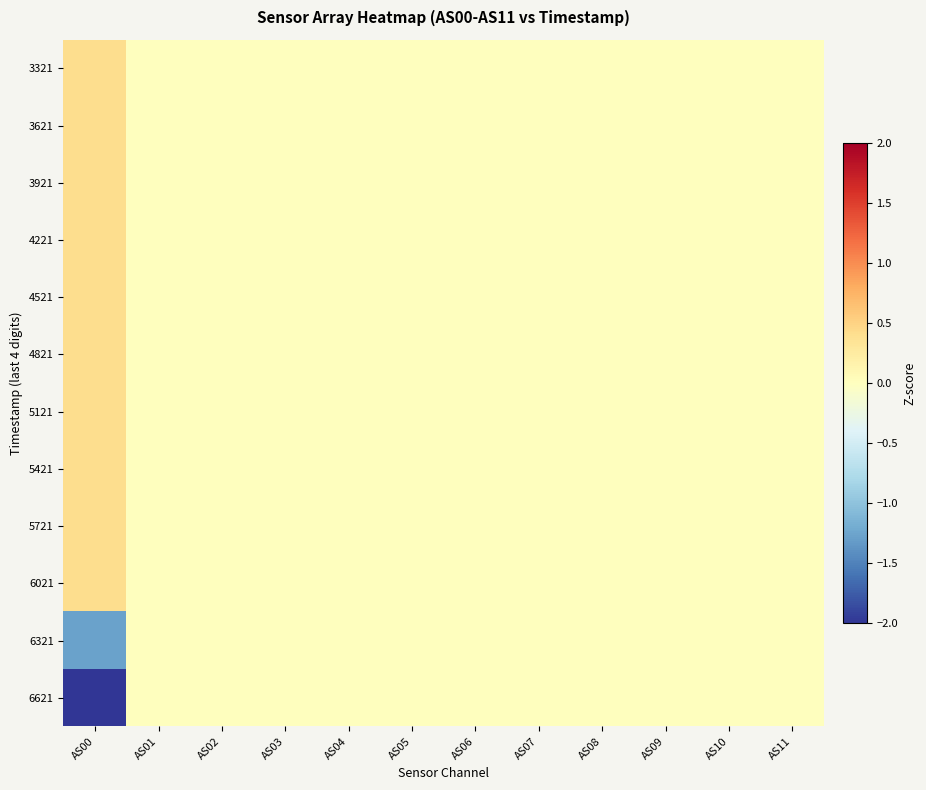

Reading right to left, what are all the values shown in this chart?

3321: AS11=0.0	AS10=0.0	AS09=0.0	AS08=0.0	AS07=0.0	AS06=0.0	AS05=0.0	AS04=0.0	AS03=0.0	AS02=0.0	AS01=0.0	AS00=0.4
3621: AS11=0.0	AS10=0.0	AS09=0.0	AS08=0.0	AS07=0.0	AS06=0.0	AS05=0.0	AS04=0.0	AS03=0.0	AS02=0.0	AS01=0.0	AS00=0.4
3921: AS11=0.0	AS10=0.0	AS09=0.0	AS08=0.0	AS07=0.0	AS06=0.0	AS05=0.0	AS04=0.0	AS03=0.0	AS02=0.0	AS01=0.0	AS00=0.4
4221: AS11=0.0	AS10=0.0	AS09=0.0	AS08=0.0	AS07=0.0	AS06=0.0	AS05=0.0	AS04=0.0	AS03=0.0	AS02=0.0	AS01=0.0	AS00=0.4
4521: AS11=0.0	AS10=0.0	AS09=0.0	AS08=0.0	AS07=0.0	AS06=0.0	AS05=0.0	AS04=0.0	AS03=0.0	AS02=0.0	AS01=0.0	AS00=0.4
4821: AS11=0.0	AS10=0.0	AS09=0.0	AS08=0.0	AS07=0.0	AS06=0.0	AS05=0.0	AS04=0.0	AS03=0.0	AS02=0.0	AS01=0.0	AS00=0.4
5121: AS11=0.0	AS10=0.0	AS09=0.0	AS08=0.0	AS07=0.0	AS06=0.0	AS05=0.0	AS04=0.0	AS03=0.0	AS02=0.0	AS01=0.0	AS00=0.4
5421: AS11=0.0	AS10=0.0	AS09=0.0	AS08=0.0	AS07=0.0	AS06=0.0	AS05=0.0	AS04=0.0	AS03=0.0	AS02=0.0	AS01=0.0	AS00=0.4
5721: AS11=0.0	AS10=0.0	AS09=0.0	AS08=0.0	AS07=0.0	AS06=0.0	AS05=0.0	AS04=0.0	AS03=0.0	AS02=0.0	AS01=0.0	AS00=0.4
6021: AS11=0.0	AS10=0.0	AS09=0.0	AS08=0.0	AS07=0.0	AS06=0.0	AS05=0.0	AS04=0.0	AS03=0.0	AS02=0.0	AS01=0.0	AS00=0.4
6321: AS11=0.0	AS10=0.0	AS09=0.0	AS08=0.0	AS07=0.0	AS06=0.0	AS05=0.0	AS04=0.0	AS03=0.0	AS02=0.0	AS01=0.0	AS00=-1.3
6621: AS11=0.0	AS10=0.0	AS09=0.0	AS08=0.0	AS07=0.0	AS06=0.0	AS05=0.0	AS04=0.0	AS03=0.0	AS02=0.0	AS01=0.0	AS00=-2.9